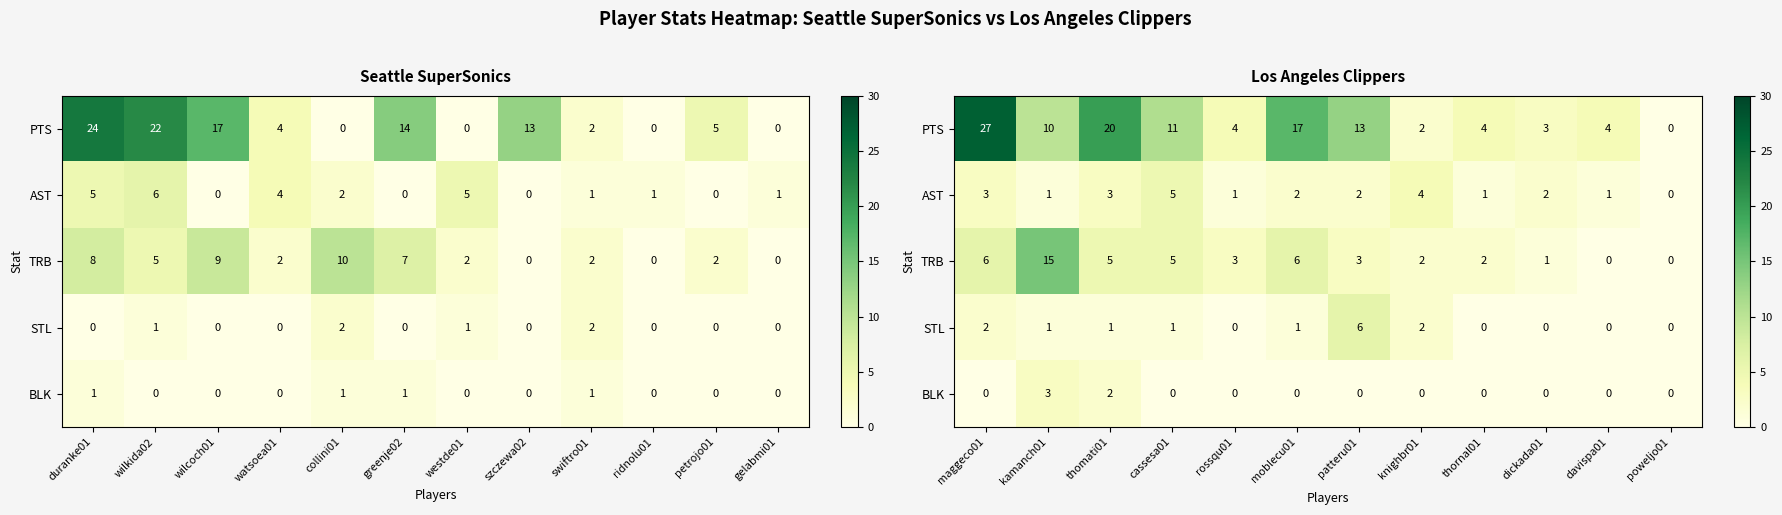

What is the average value of the TRB series?

4